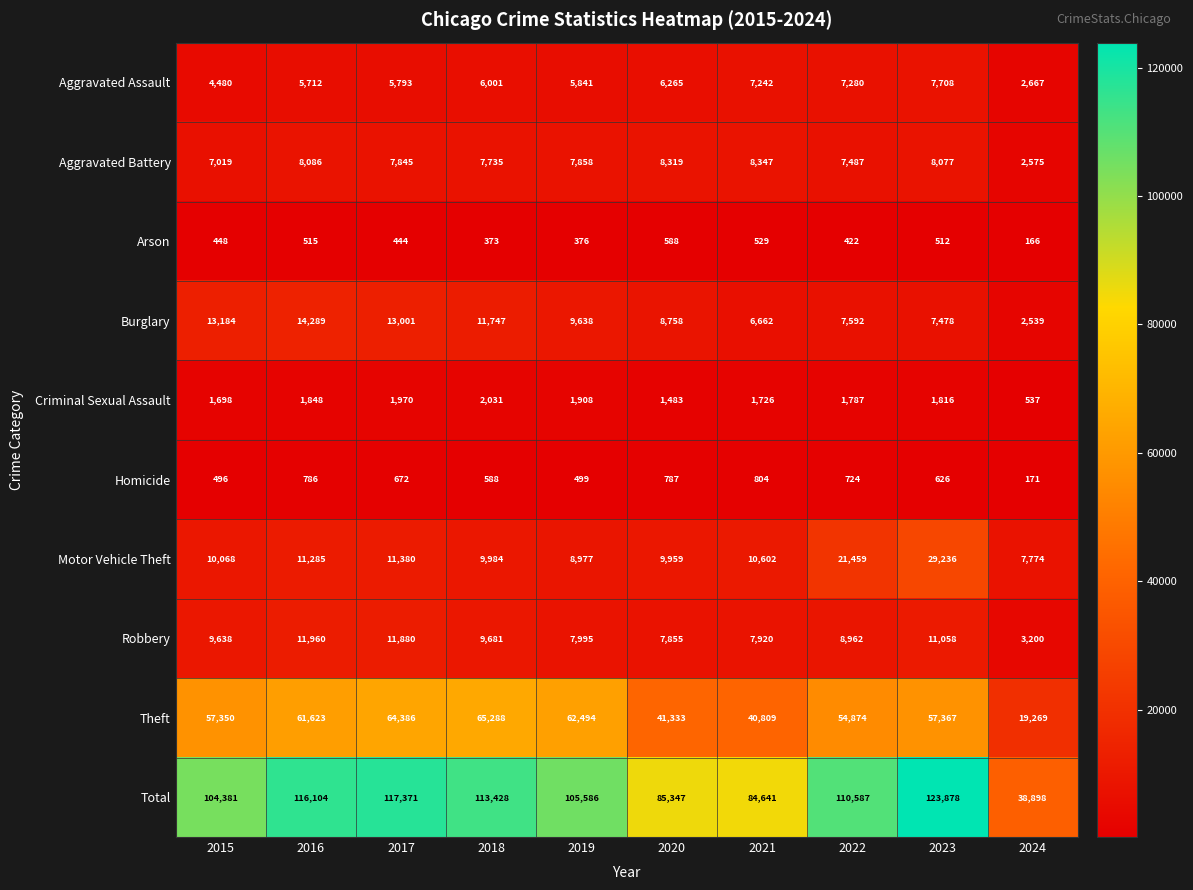

Which series has the largest total across all categories?

Total